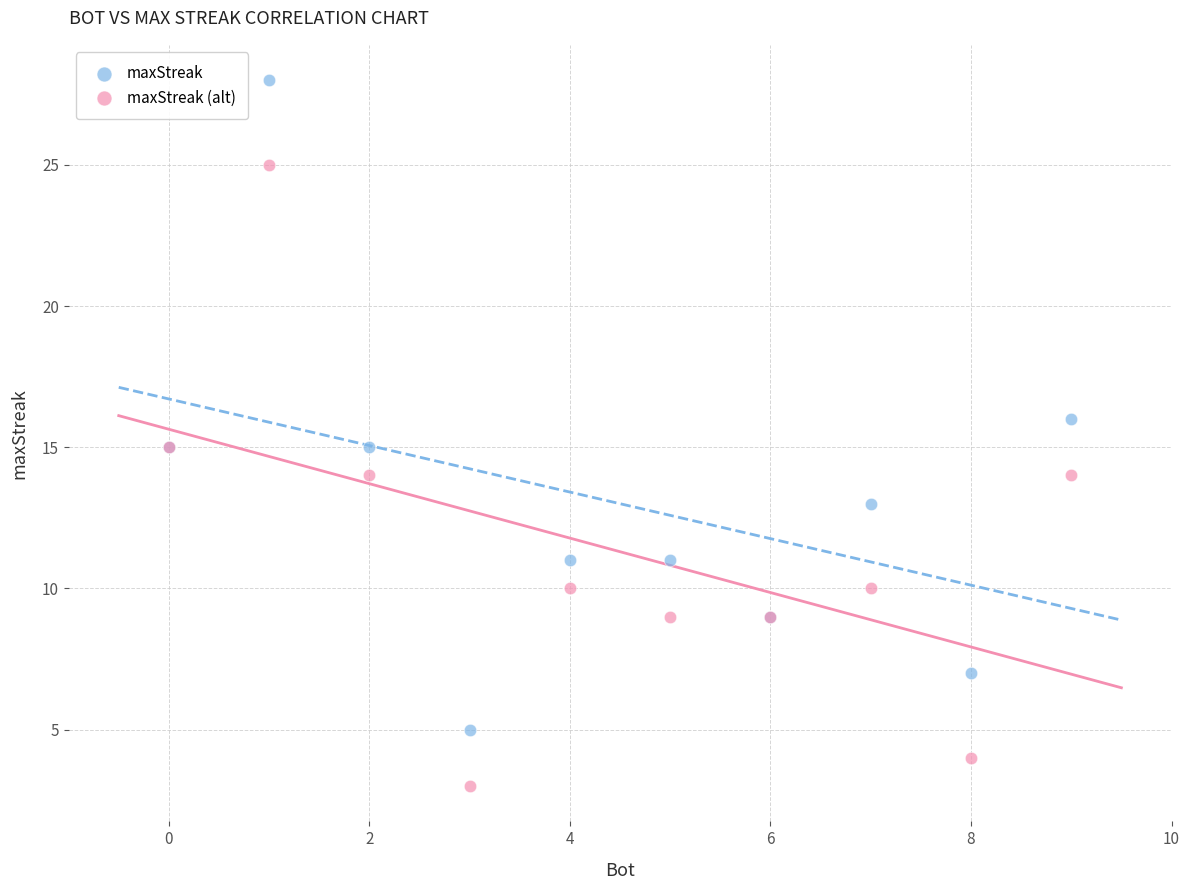

Which series contains the lowest Y value?

maxStreak (alt)